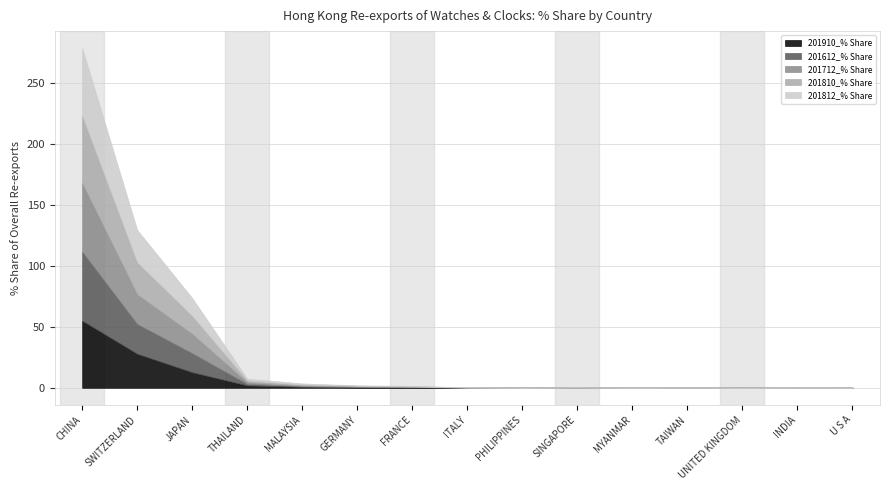

The value of 201712_% Share at ITALY is 0.1. True or false?

False